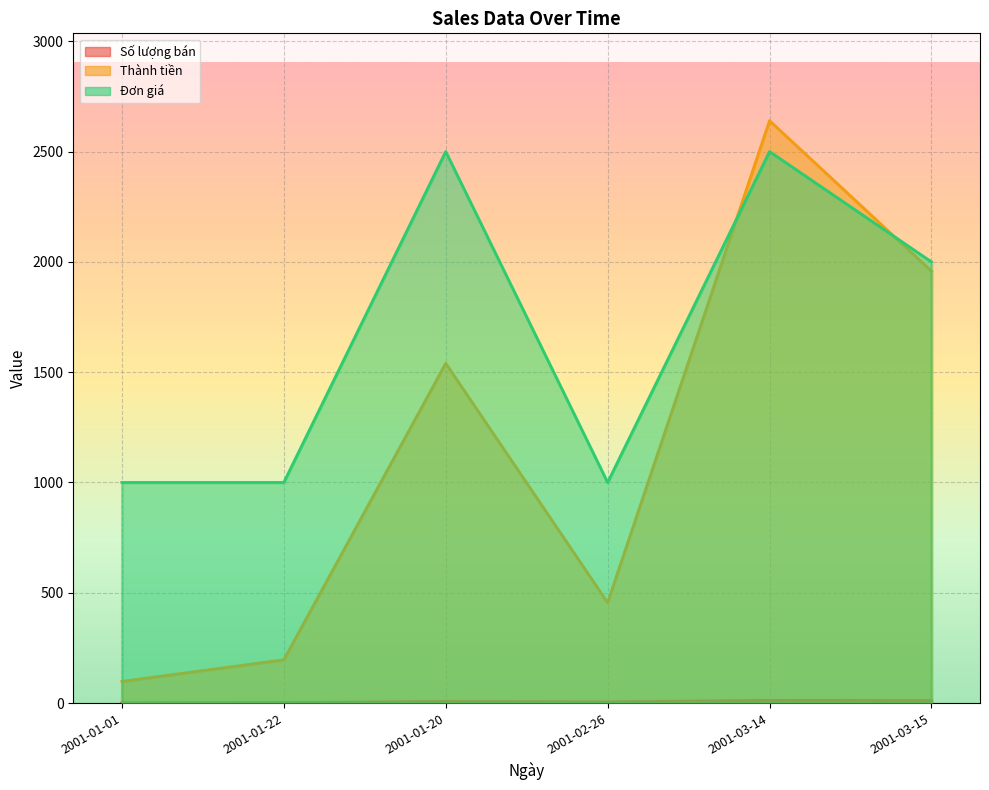

Reading left to right, list all the values displayed in this chart.

Số lượng bán: 2001-01-01=1	2001-01-22=2	2001-01-20=7	2001-02-26=5	2001-03-14=12	2001-03-15=11
Thành tiền: 2001-01-01=98	2001-01-22=196	2001-01-20=1540	2001-02-26=455	2001-03-14=2640	2001-03-15=1958
Đơn giá: 2001-01-01=1000	2001-01-22=1000	2001-01-20=2500	2001-02-26=1000	2001-03-14=2500	2001-03-15=2000